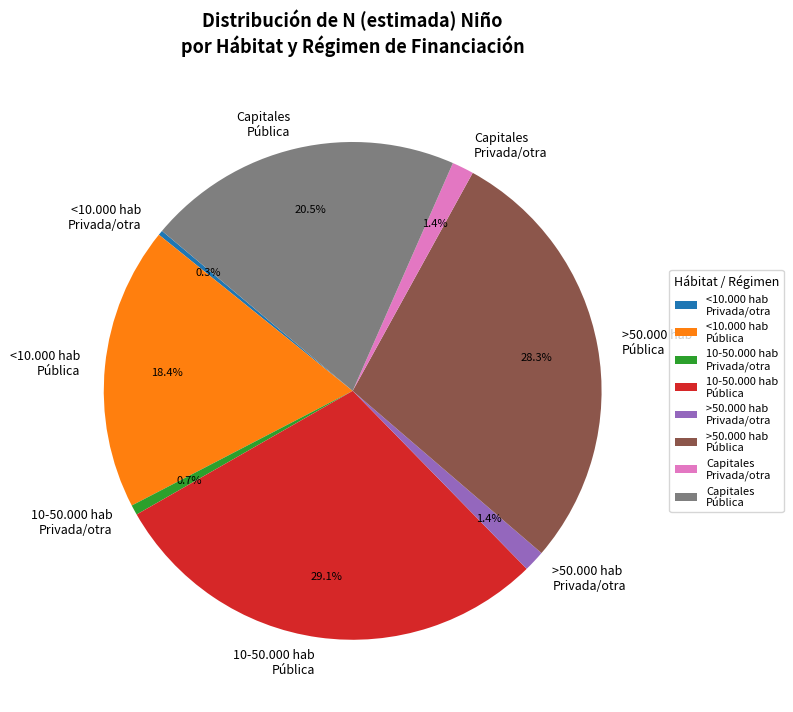

Which slice is the largest?

10-50.000 hab Pública